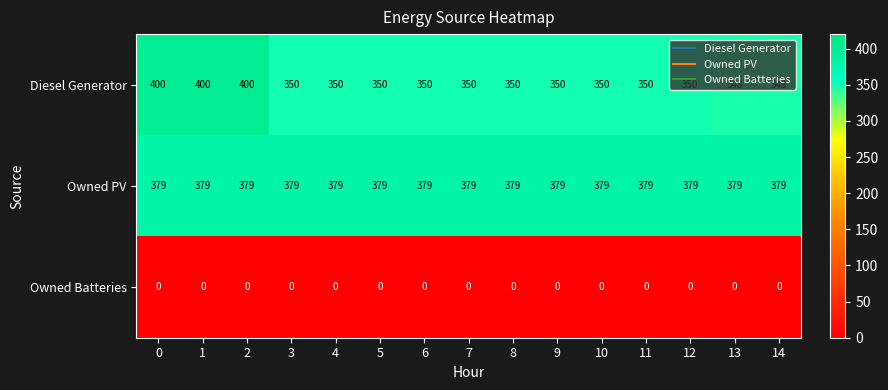

What value does the Diesel Generator series have at 1, to the nearest 10?

400